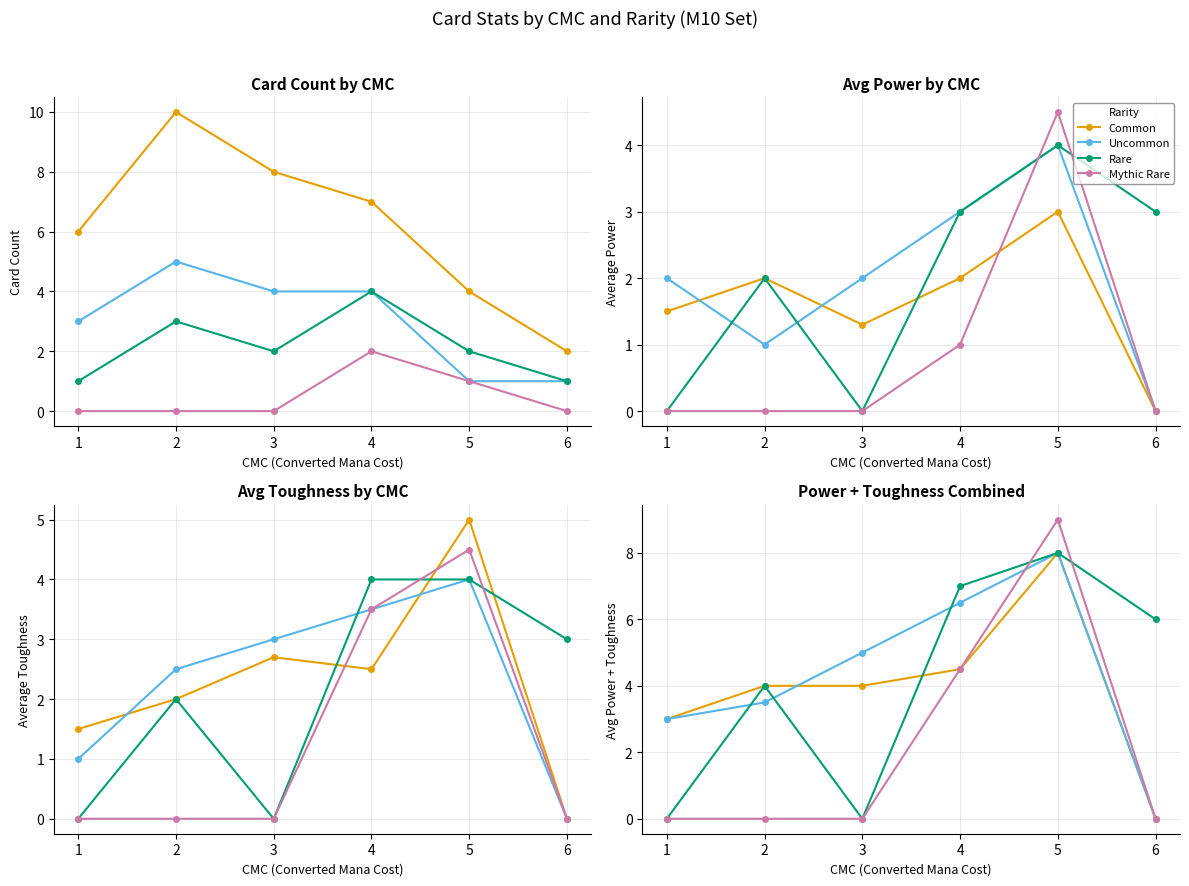

What is the spread (max minus min) of values at 1?

3.0